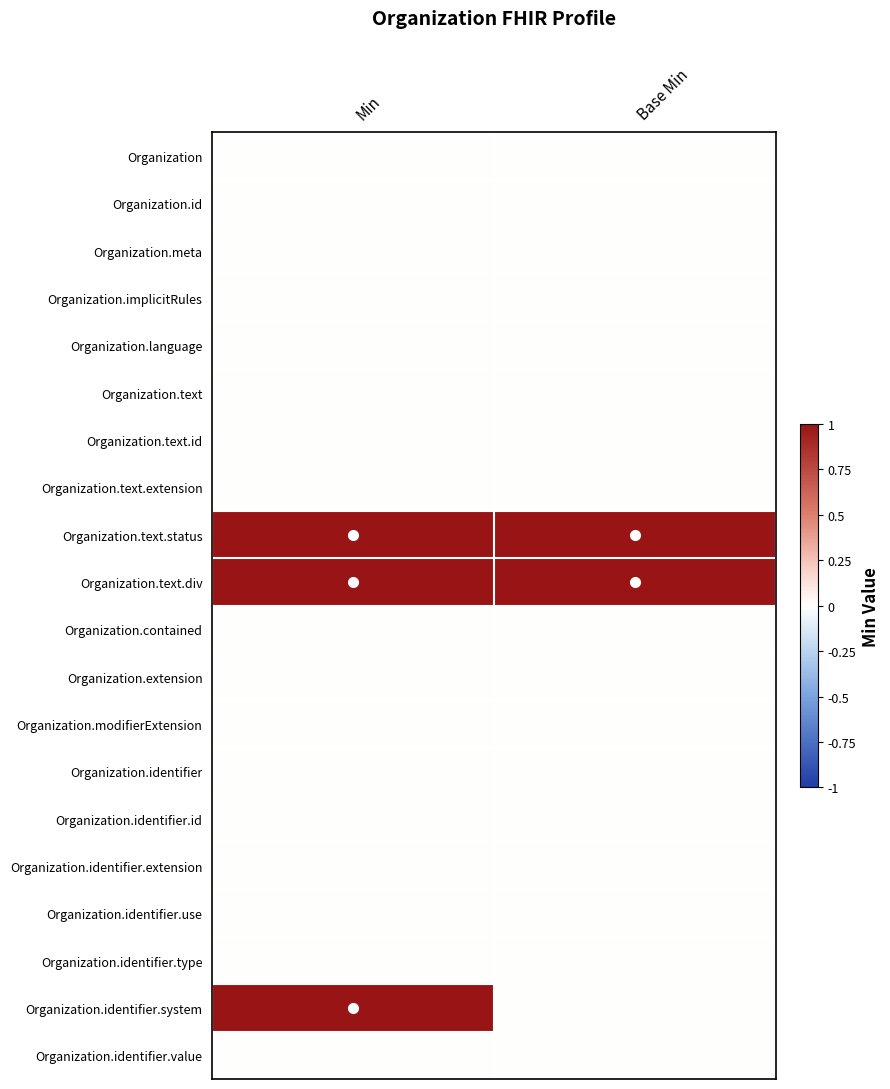

Which series has the widest spread of values?

Organization.identifier.system